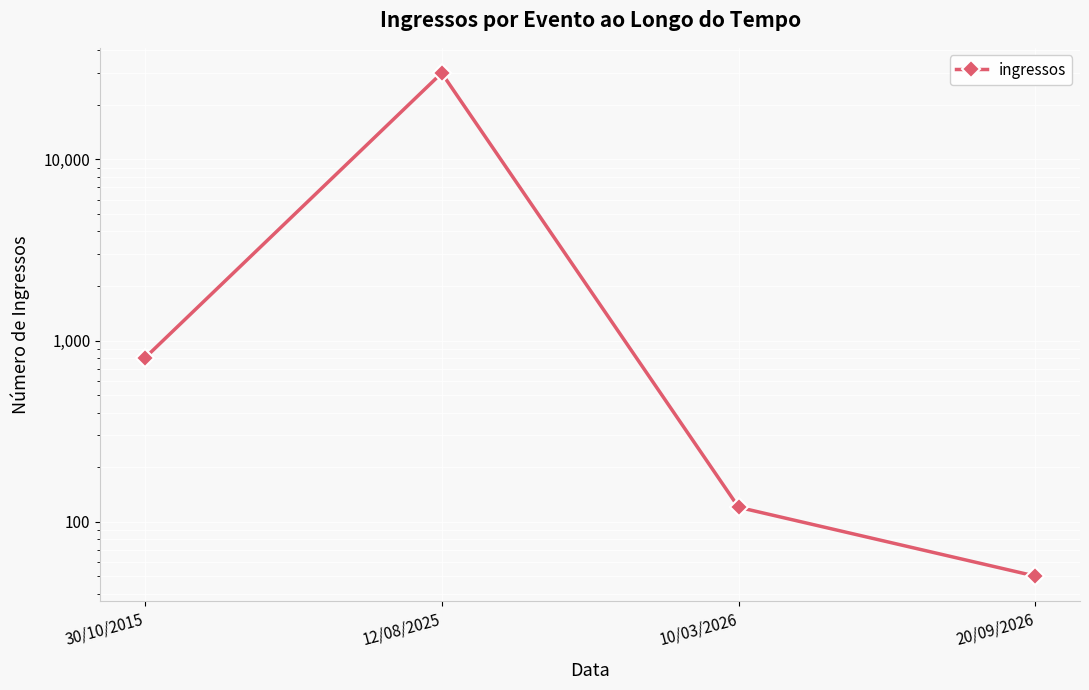

What position from the left is 20/09/2026?

4